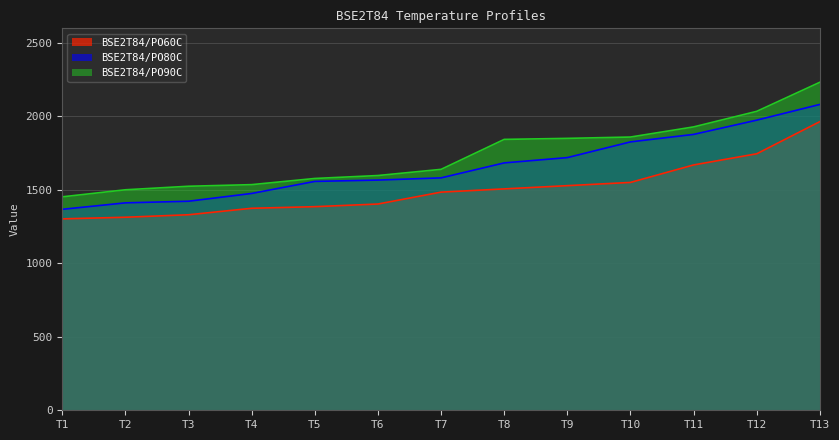

How many data points in BSE2T84/PO90C are above 1640?

6